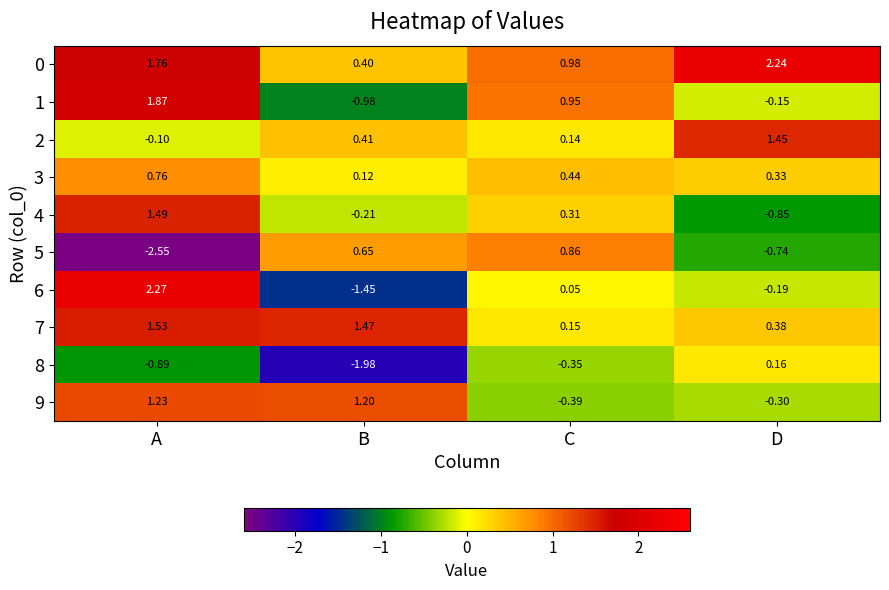

Where does the 8 series first go above 0?

D